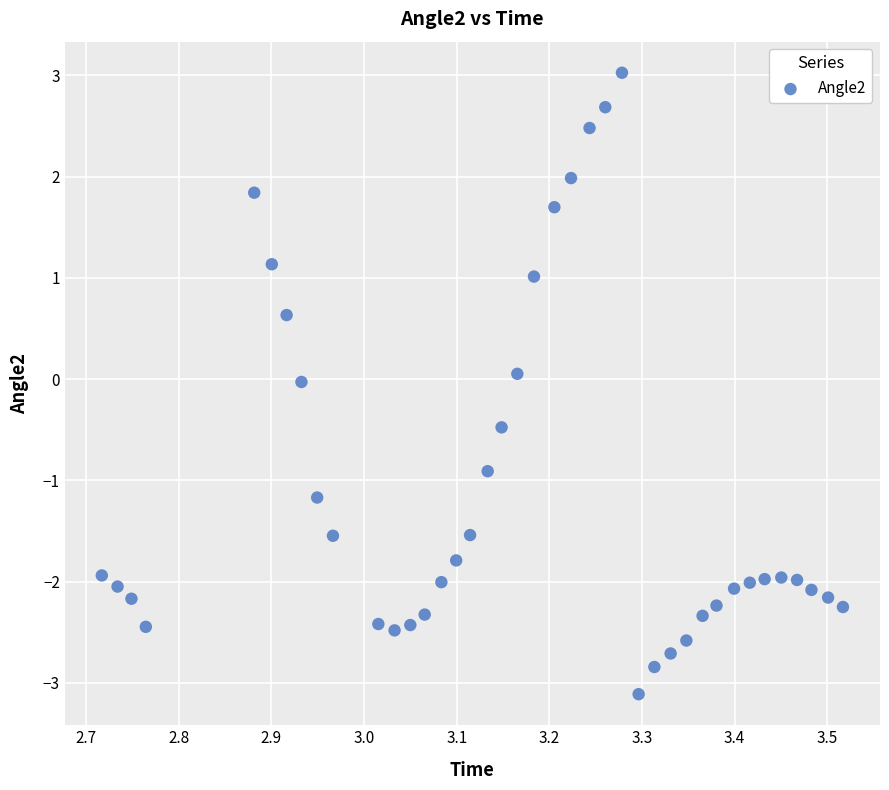

What is the range of X values (max minus min)?

0.8